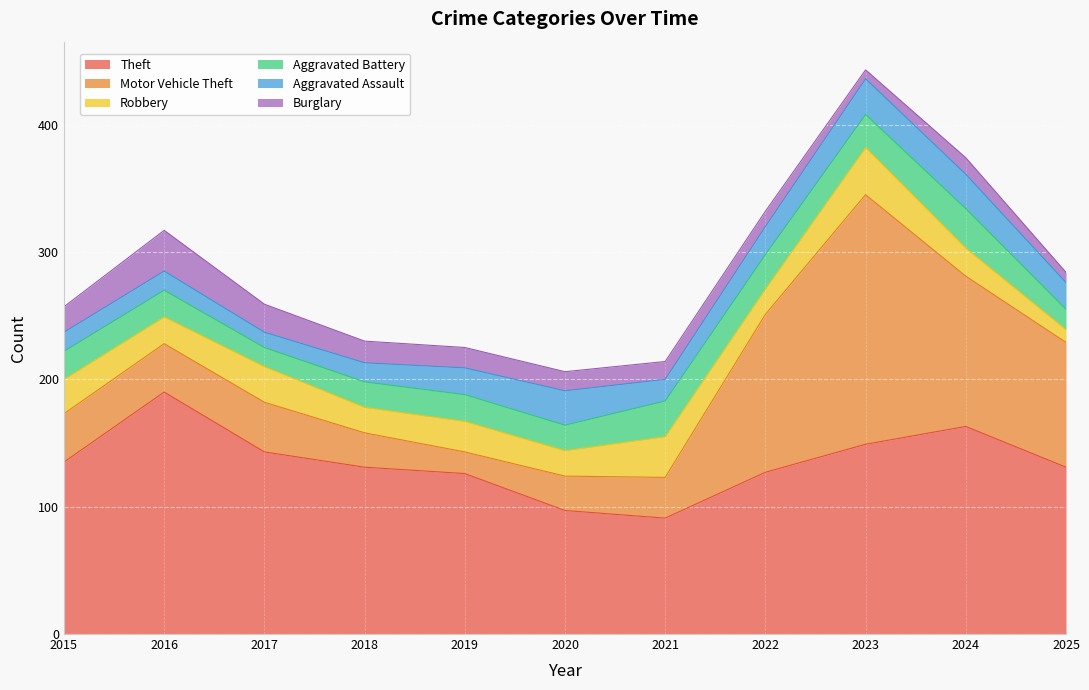

Reading left to right, extract all data points from this chart.

Theft: 2015=135	2016=190	2017=143	2018=131	2019=126	2020=97	2021=91	2022=127	2023=149	2024=163	2025=131
Motor Vehicle Theft: 2015=38	2016=38	2017=39	2018=27	2019=17	2020=27	2021=32	2022=124	2023=196	2024=118	2025=98
Robbery: 2015=27	2016=21	2017=28	2018=20	2019=24	2020=20	2021=32	2022=20	2023=37	2024=22	2025=10
Aggravated Battery: 2015=22	2016=21	2017=15	2018=20	2019=21	2020=20	2021=28	2022=27	2023=26	2024=31	2025=16
Aggravated Assault: 2015=15	2016=15	2017=12	2018=15	2019=21	2020=27	2021=17	2022=22	2023=28	2024=27	2025=21
Burglary: 2015=20	2016=32	2017=22	2018=17	2019=16	2020=15	2021=14	2022=12	2023=7	2024=13	2025=8